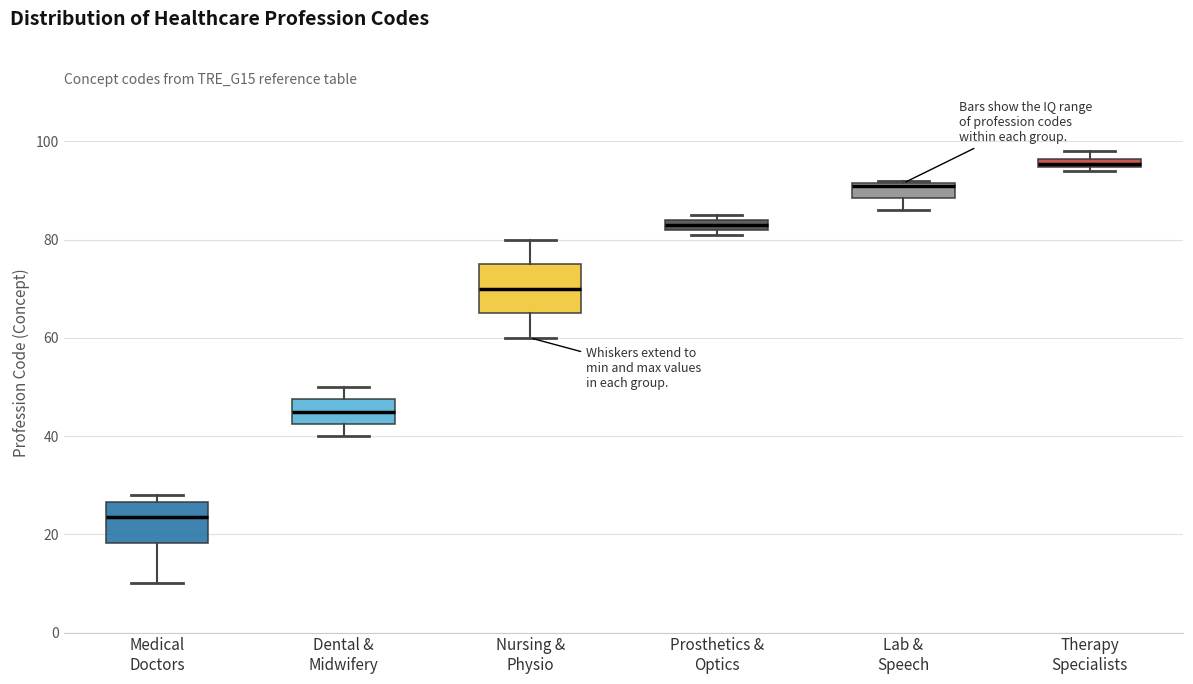

Where is the upper edge of the box for Therapy Specialists on the y-axis? The values are not printed on the chart, so give them approximately, as read against the axis.

96